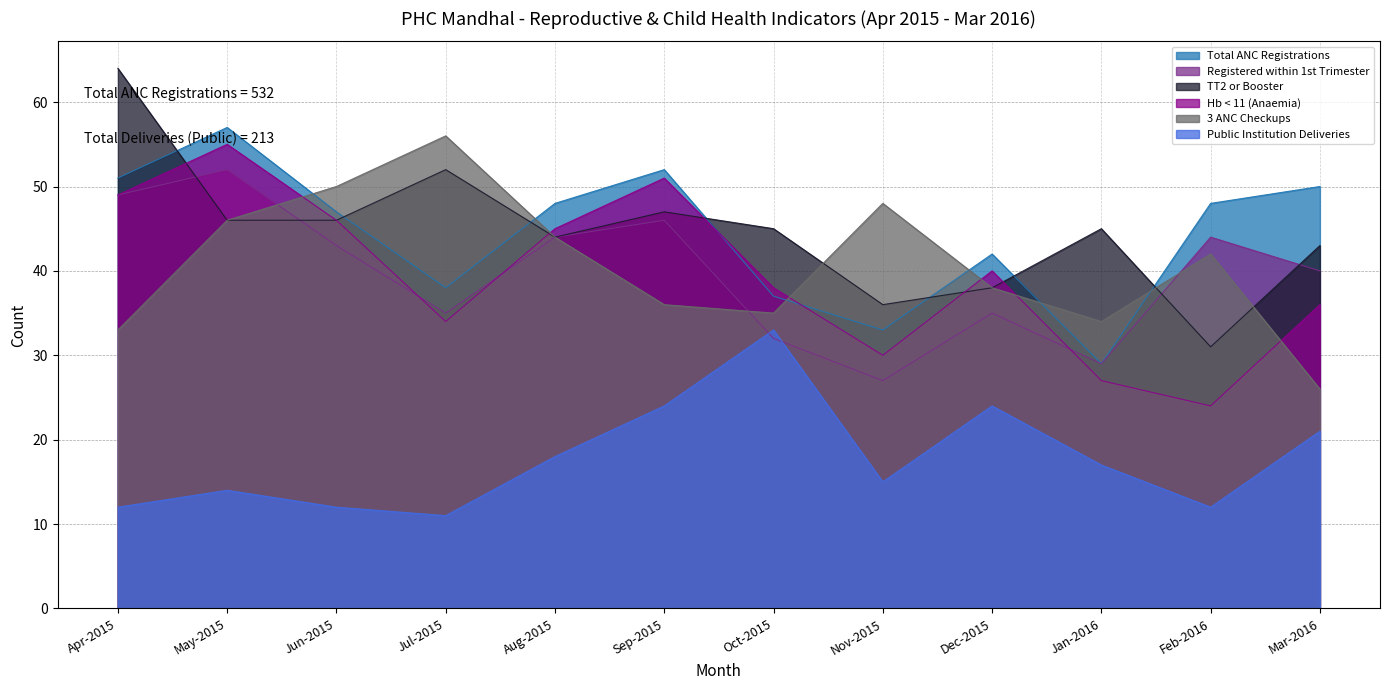

Count the number of data series in this chart.

6